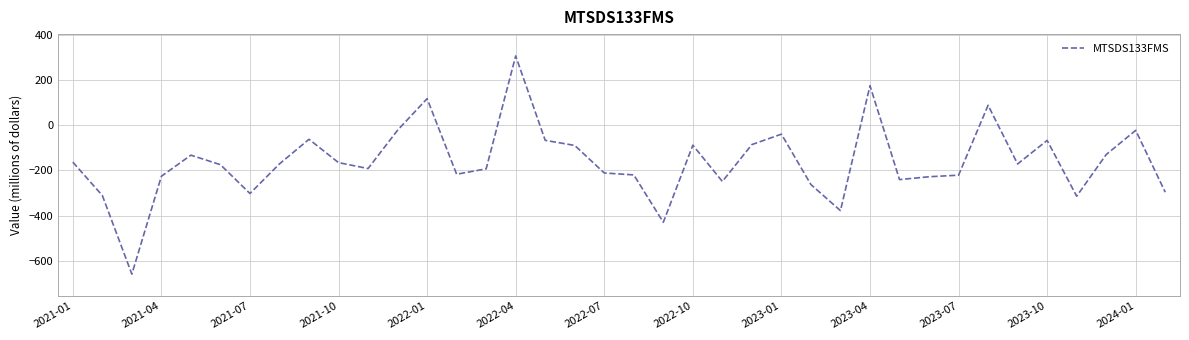

How many values are below zero?

34